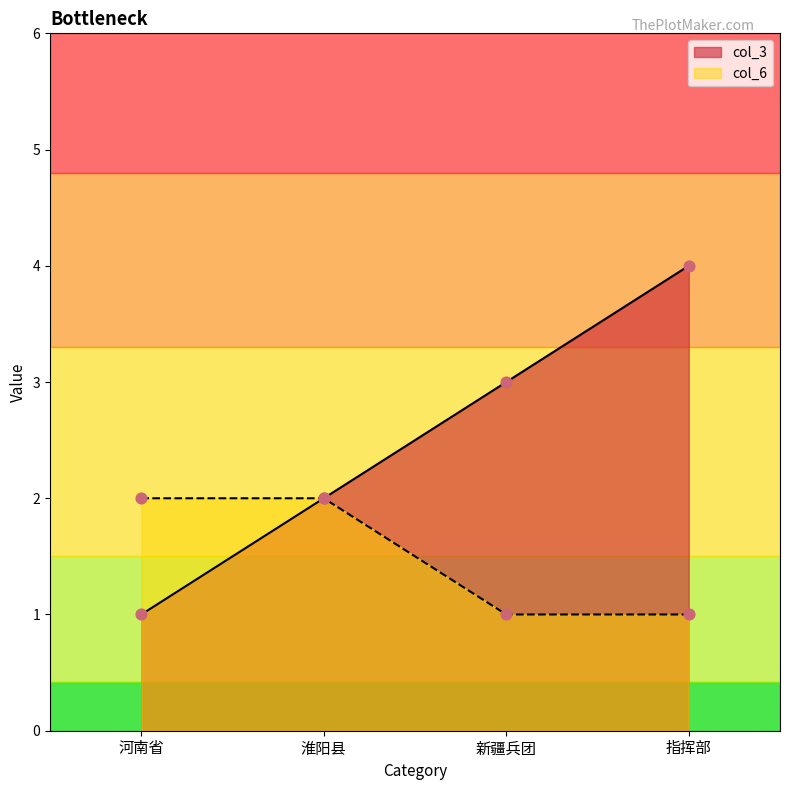

At how many categories does at least one series exceed 1?

4